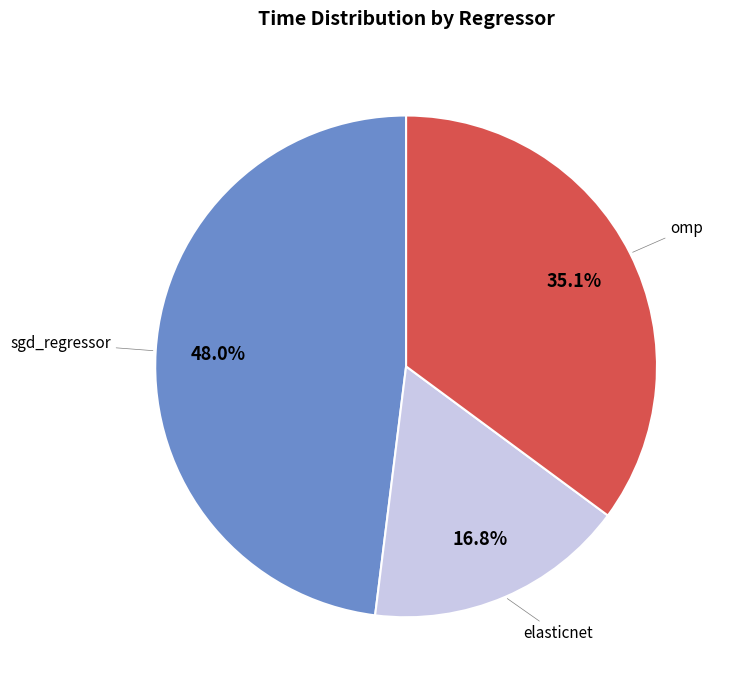

Does sgd_regressor account for over 50% of the chart?

No